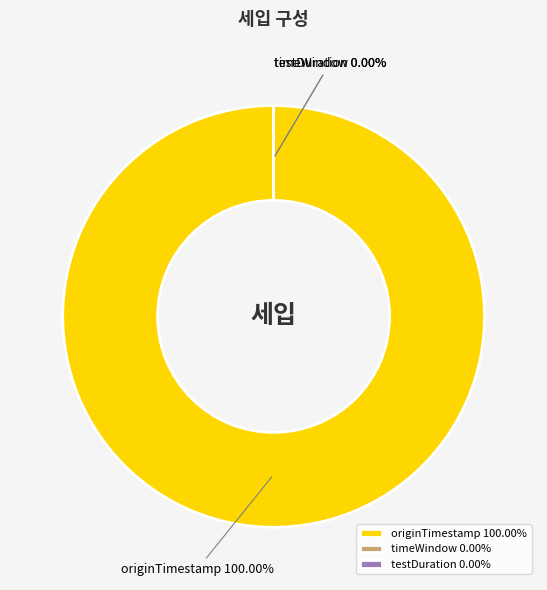

How much of the chart is everything except testDuration?

100.0%